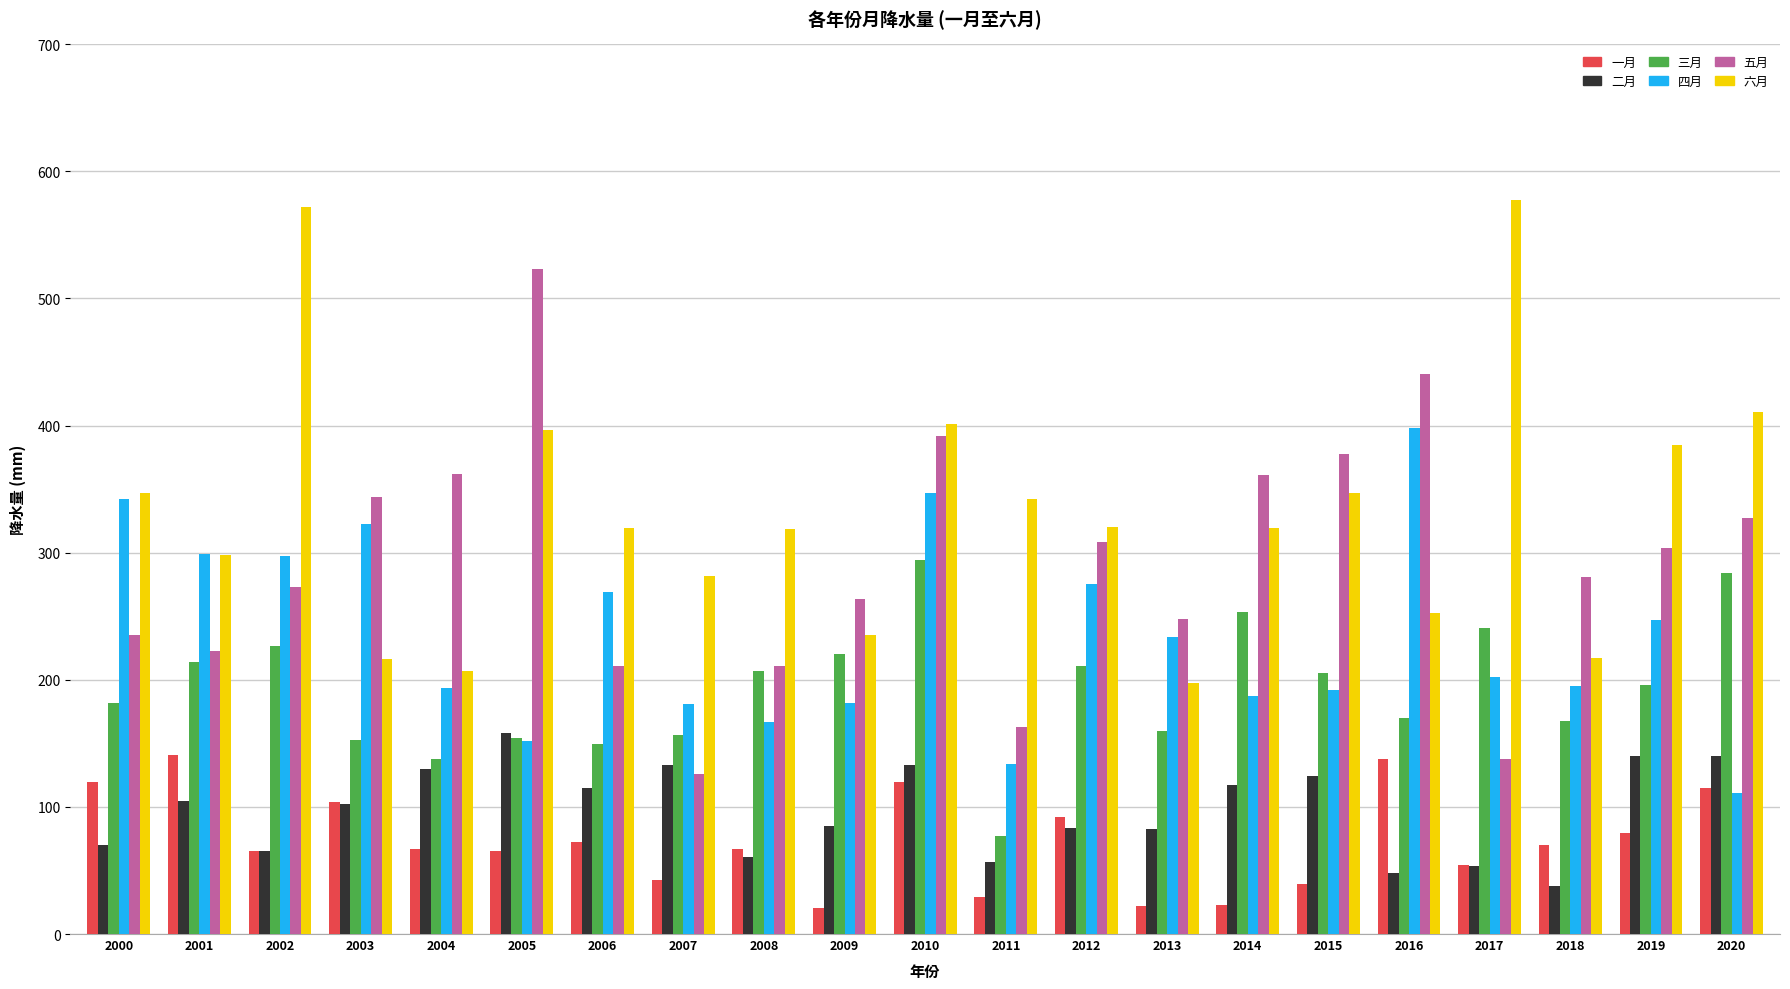

The 五月 series shows 143.7 at 2006. True or false?

False